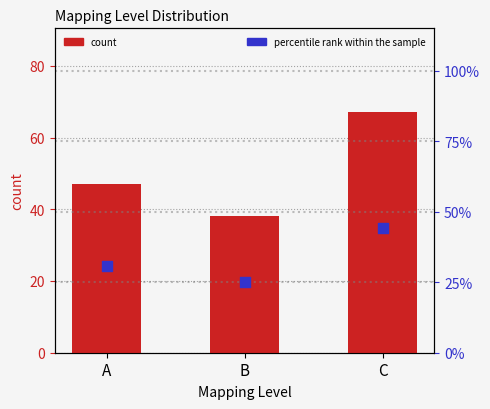

At which category is the sum across all series the highest?

C